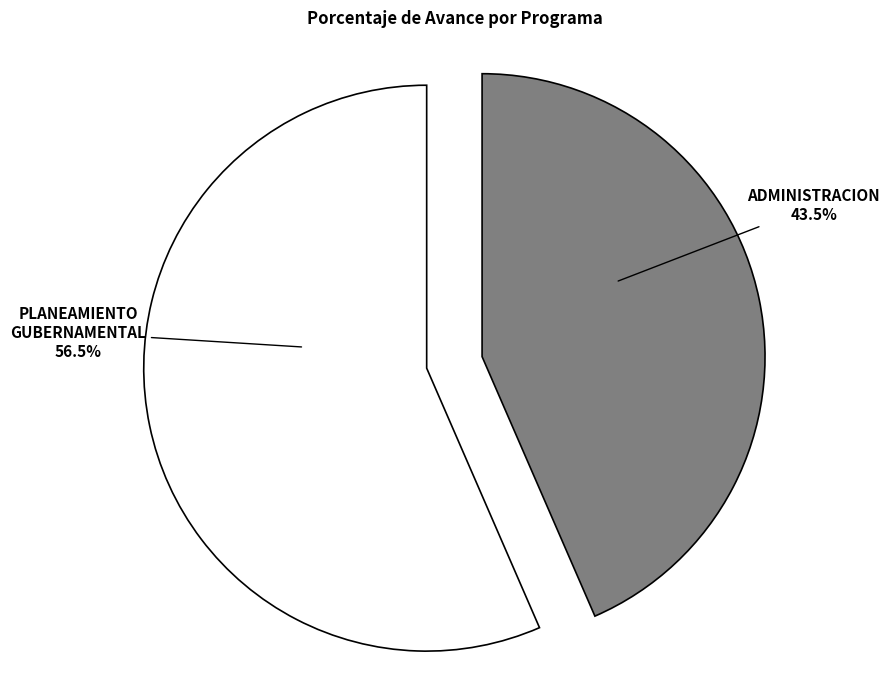

Is there a majority slice in this chart?

Yes